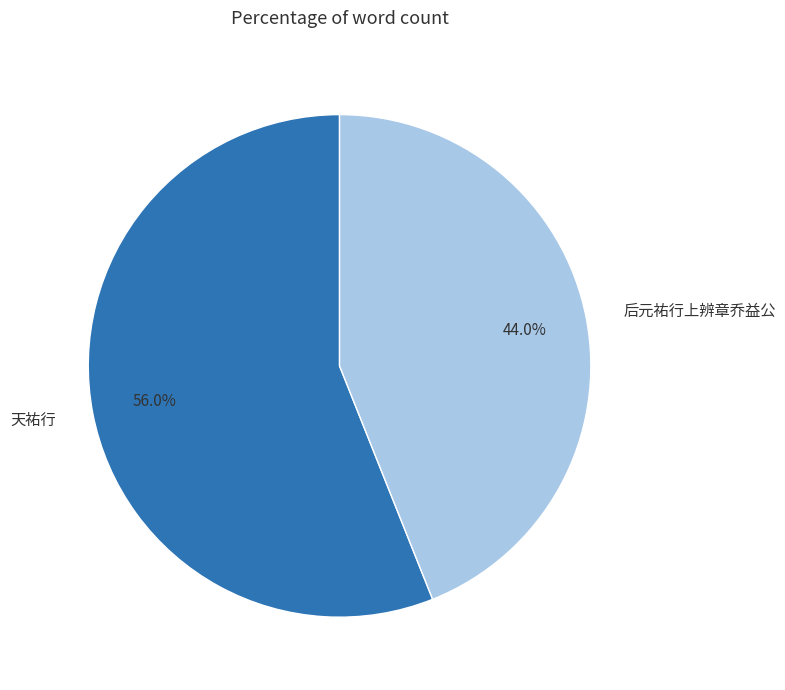

To the nearest percent, what portion does 后元祐行上辨章乔益公 represent?

44%